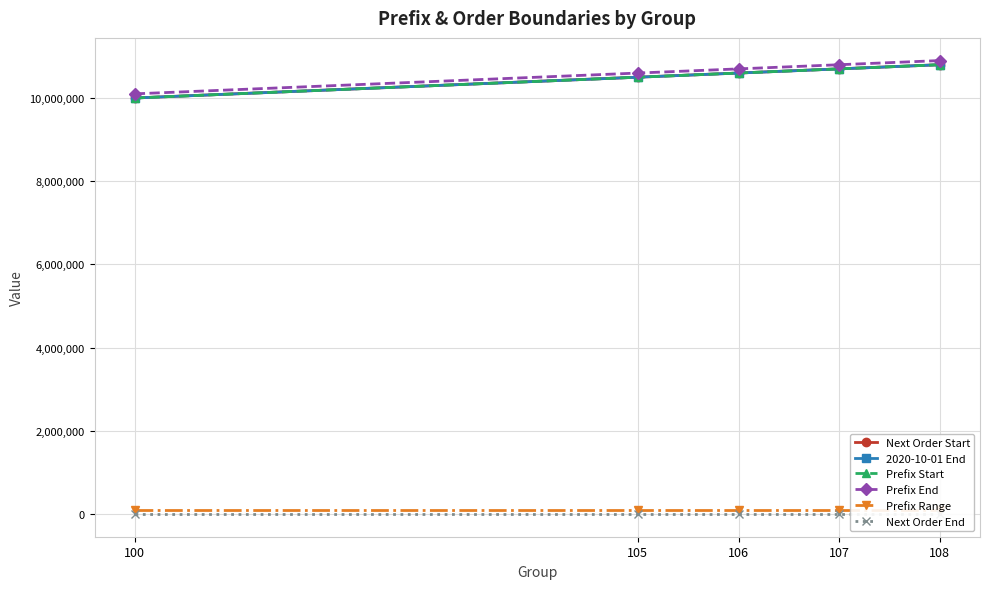

Is the value of 2020-10-01 End at 108 greater than the value of Next Order Start at 100?

Yes